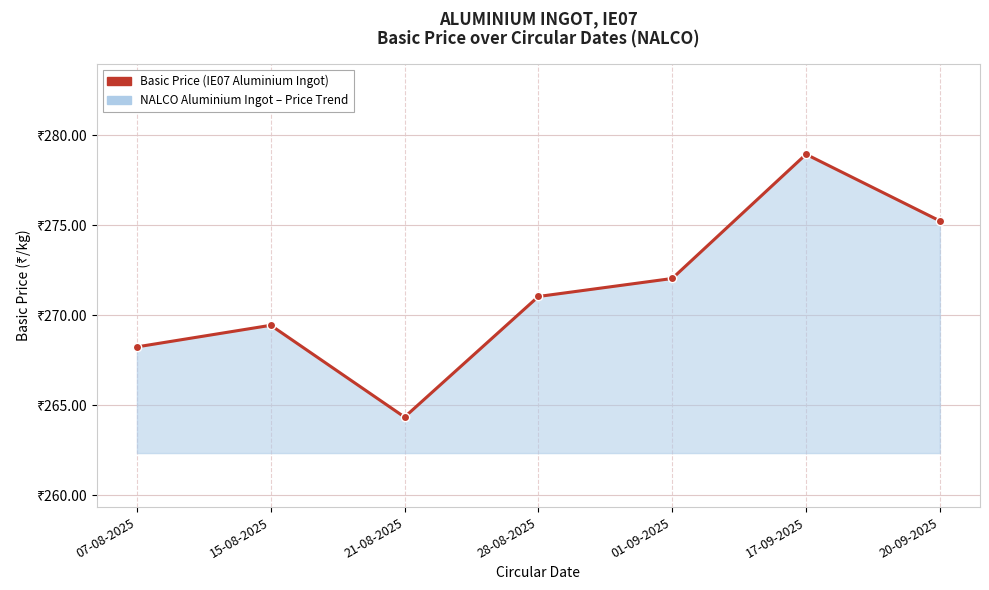

Does the chart have visible grid lines?

Yes